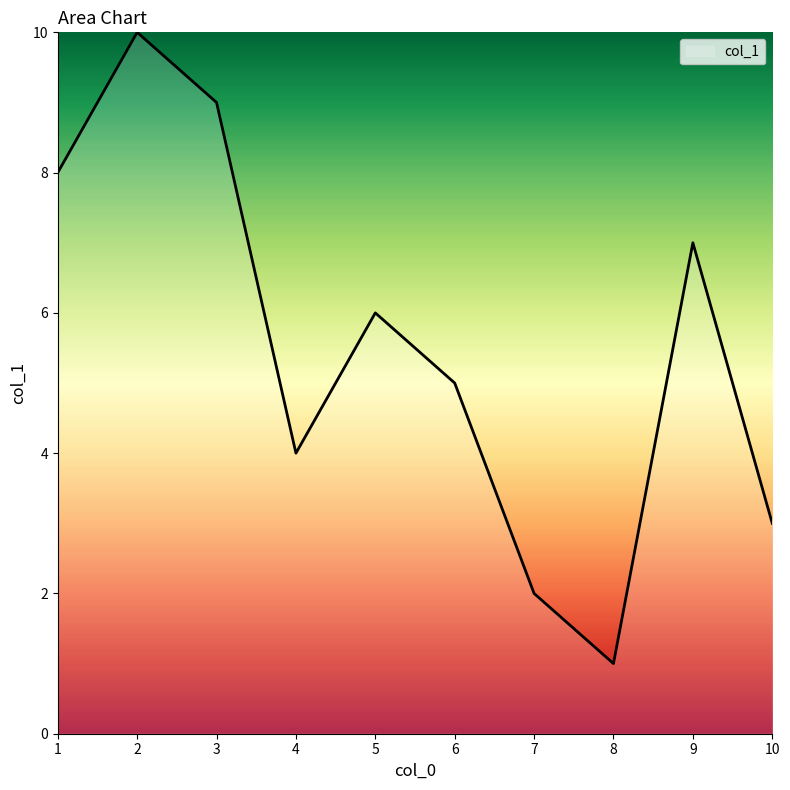

Approximately how many times larger is the value at 4 compared to 6?

0.8